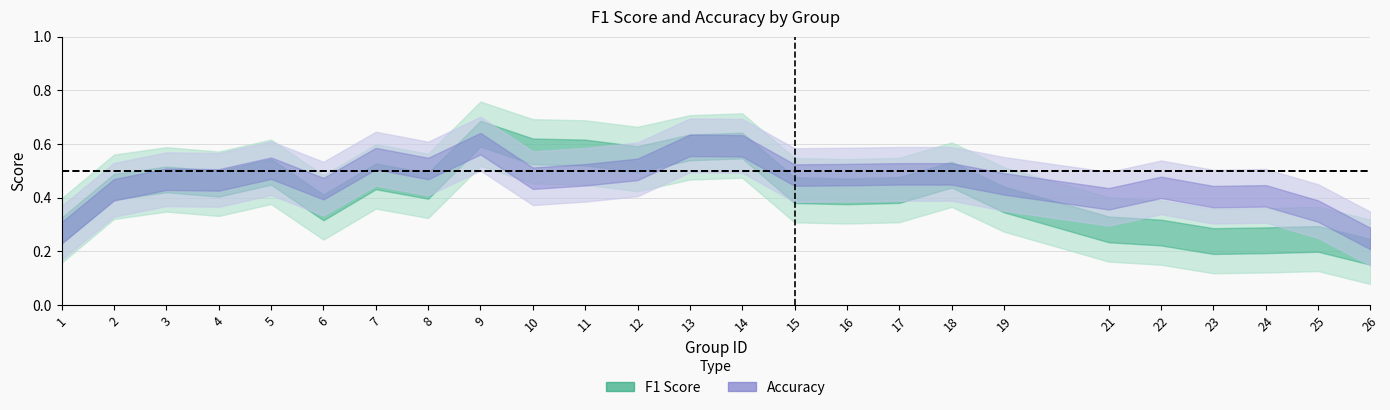

What are all the series names shown in the legend?

f1, accuracy